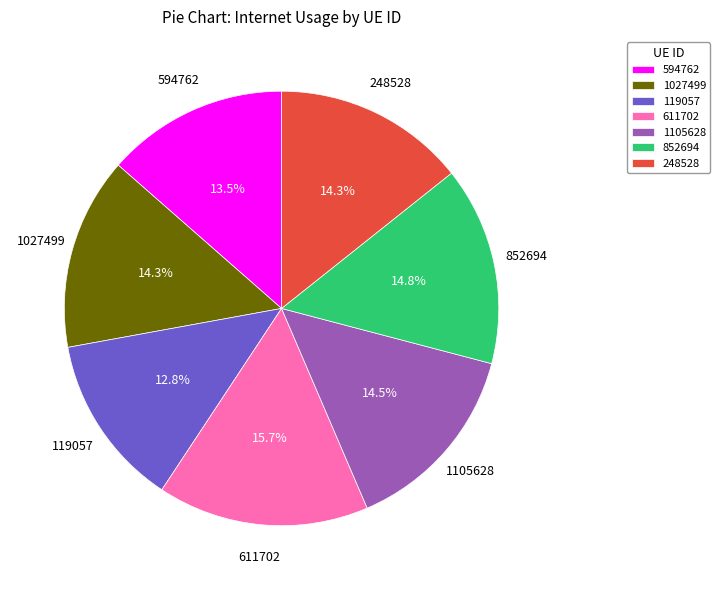

What percentage is the 611702 slice, to the nearest percent?

16%